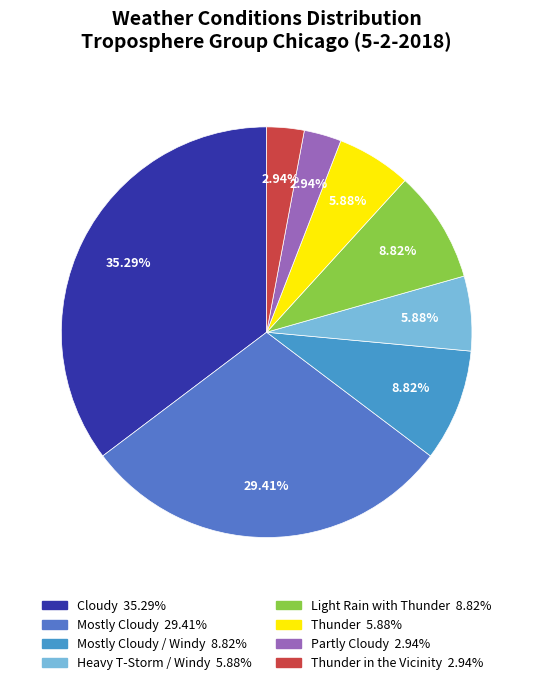

How many segments does this pie chart have?

8